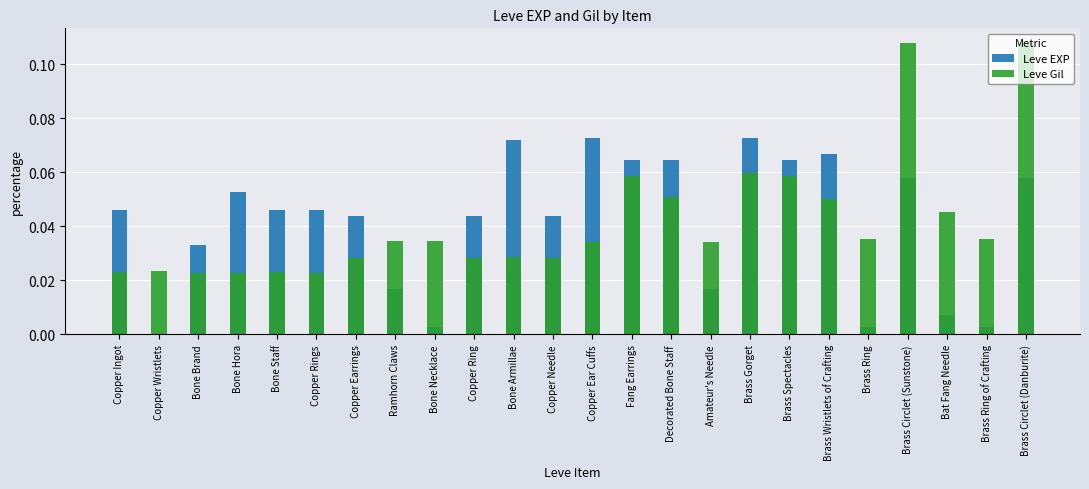

Reading left to right, transcribe all the data shown in this chart.

Leve EXP: 0.0	0.0	0.0	0.1	0.0	0.0	0.0	0.0	0.0	0.0	0.1	0.0	0.1	0.1	0.1	0.0	0.1	0.1	0.1	0.0	0.1	0.0	0.0	0.1
Leve Gil: 0.0	0.0	0.0	0.0	0.0	0.0	0.0	0.0	0.0	0.0	0.0	0.0	0.0	0.1	0.1	0.0	0.1	0.1	0.0	0.0	0.1	0.0	0.0	0.1